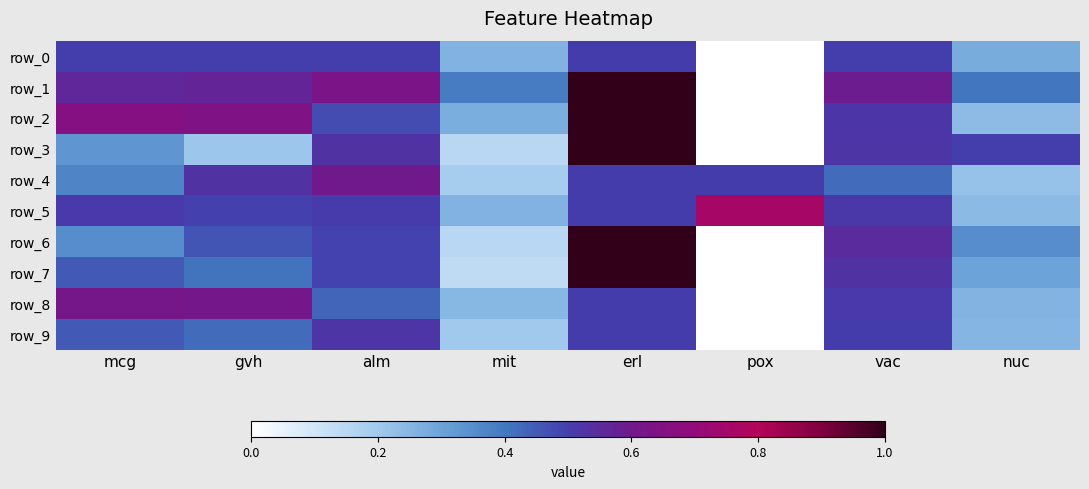

Reading right to left, extract all data points from this chart.

row_0: 0.3	0.5	0.0	0.5	0.3	0.5	0.5	0.5
row_1: 0.4	0.6	0.0	1.0	0.4	0.6	0.6	0.6
row_2: 0.2	0.5	0.0	1.0	0.3	0.5	0.6	0.7
row_3: 0.5	0.5	0.0	1.0	0.2	0.5	0.2	0.3
row_4: 0.2	0.4	0.5	0.5	0.2	0.6	0.5	0.4
row_5: 0.2	0.5	0.8	0.5	0.3	0.5	0.5	0.5
row_6: 0.3	0.5	0.0	1.0	0.2	0.5	0.5	0.4
row_7: 0.3	0.5	0.0	1.0	0.1	0.5	0.4	0.5
row_8: 0.3	0.5	0.0	0.5	0.2	0.4	0.6	0.6
row_9: 0.2	0.5	0.0	0.5	0.2	0.5	0.4	0.5